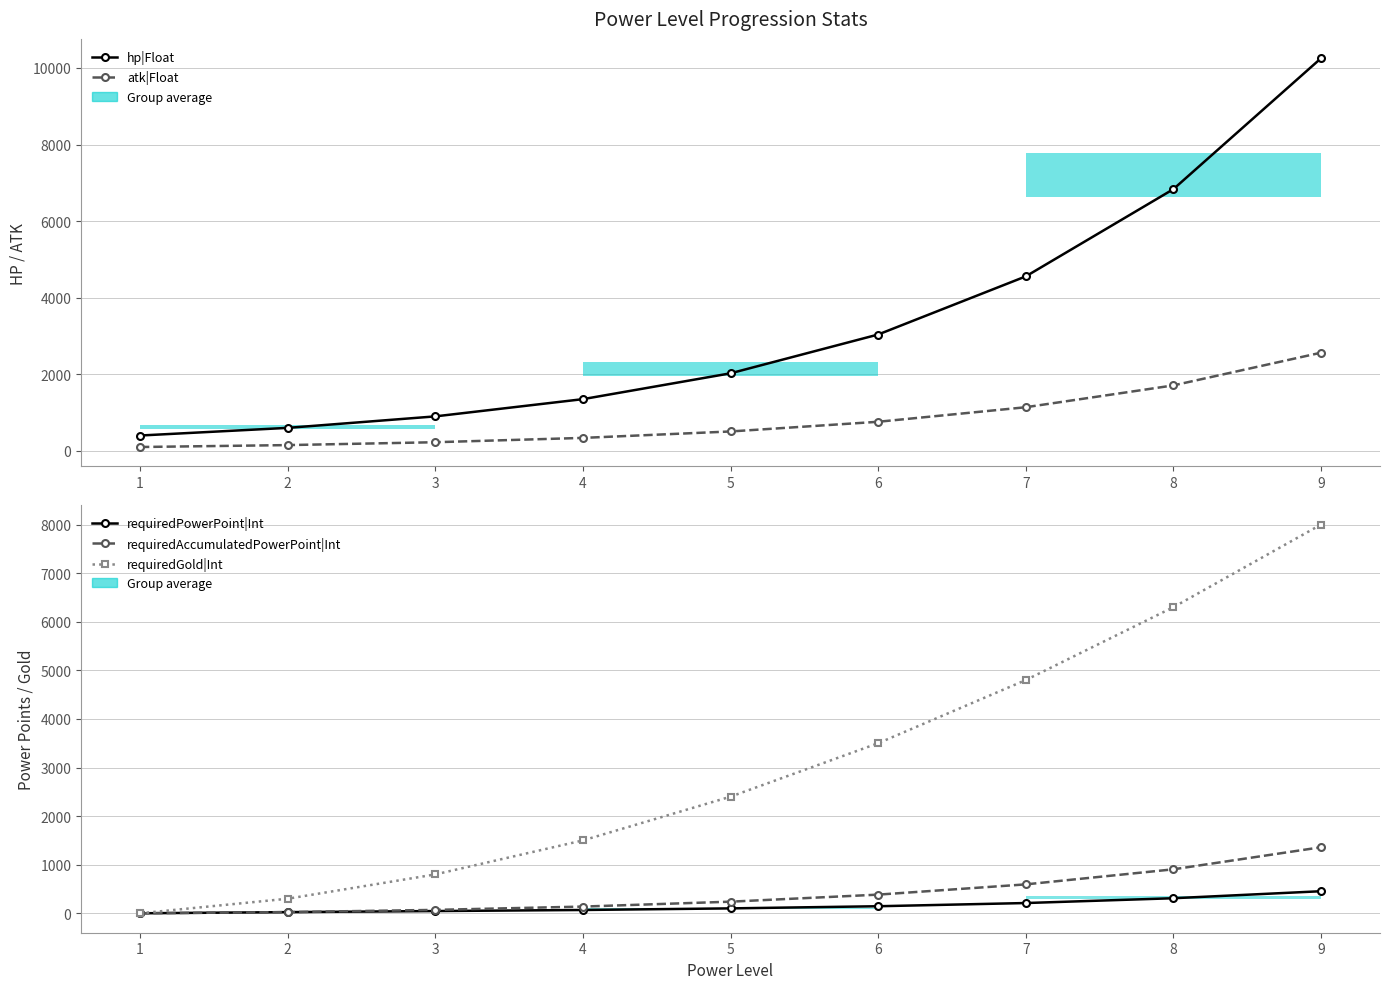

The requiredGold|Int series shows 422 at 2. True or false?

False